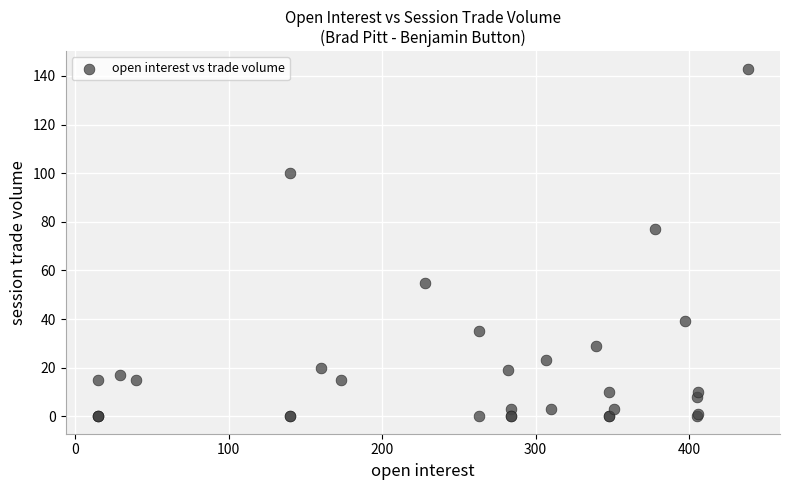

What Y value in the scatter plot is closest to 71?

77